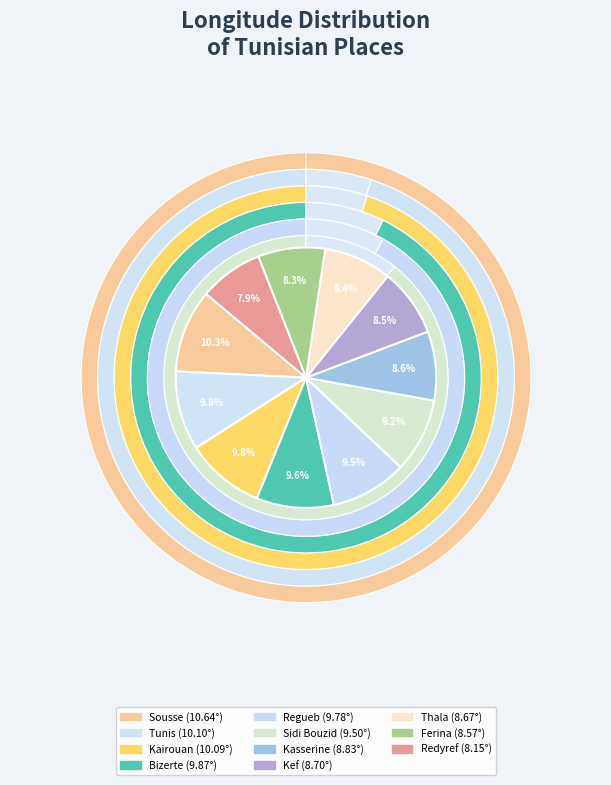

What percentage is the Kef slice, to the nearest percent?

8%